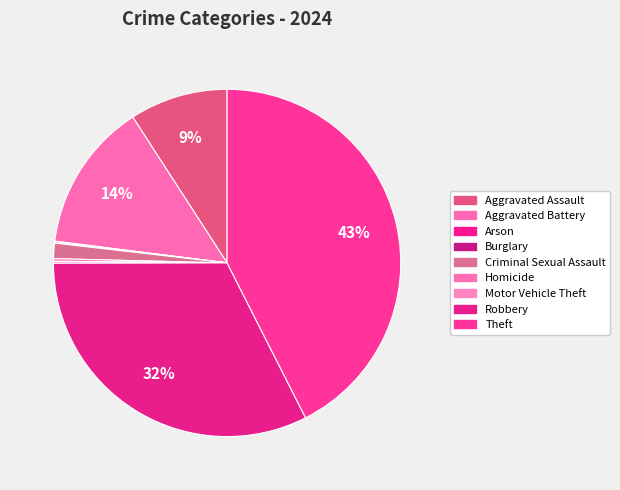

How many segments does this pie chart have?

9